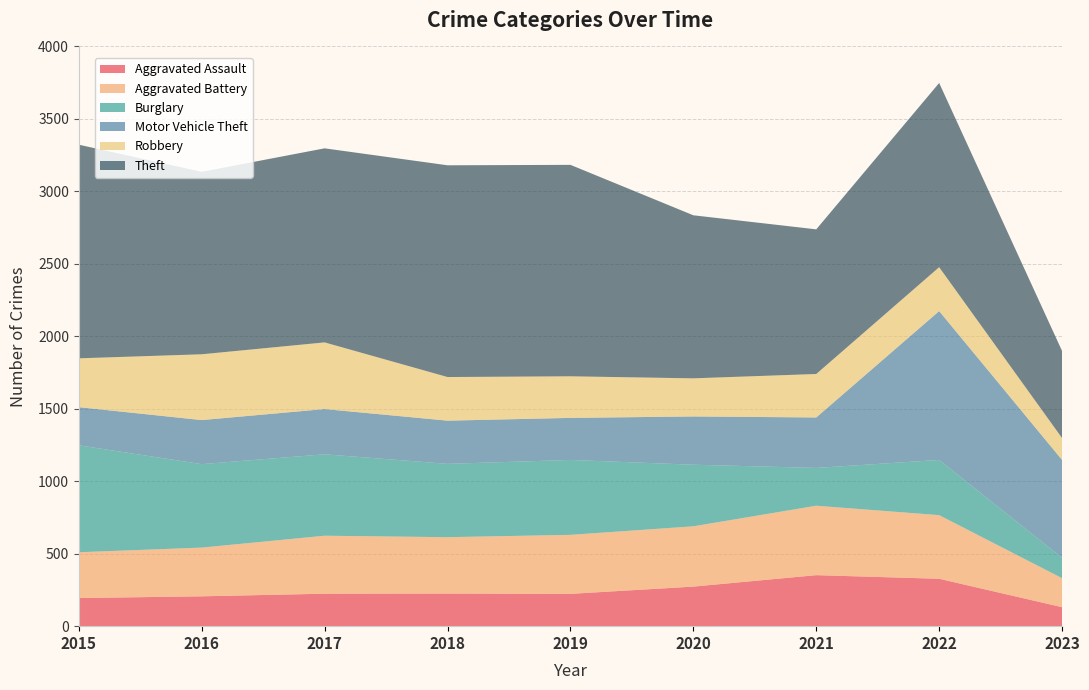

Reading left to right, extract all data points from this chart.

Aggravated Assault: 194	206	224	225	223	273	352	327	131
Aggravated Battery: 316	336	400	389	407	416	479	439	200
Burglary: 738	576	562	506	517	425	261	381	141
Motor Vehicle Theft: 263	304	312	298	290	333	348	1027	675
Robbery: 337	454	460	301	287	263	300	303	151
Theft: 1474	1259	1339	1461	1459	1125	998	1271	601